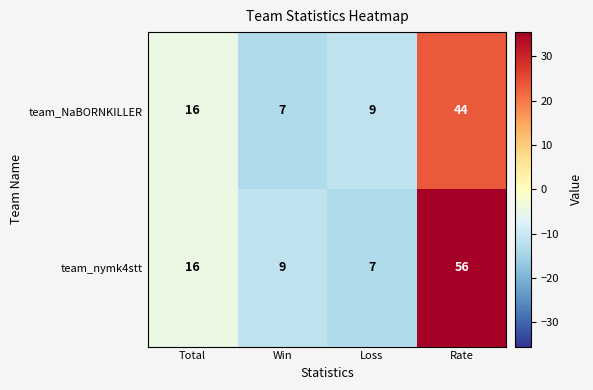

Count the number of categories in the chart.

4